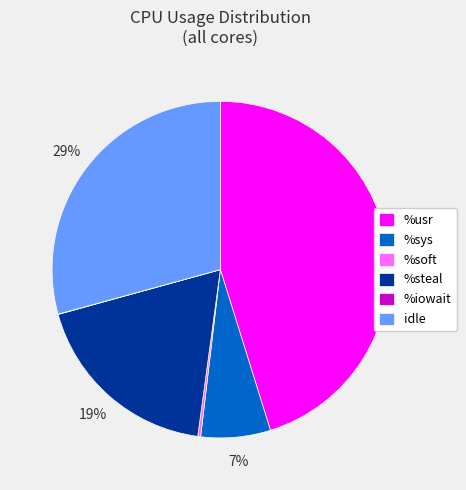

What is the largest slice in the pie chart?

%usr